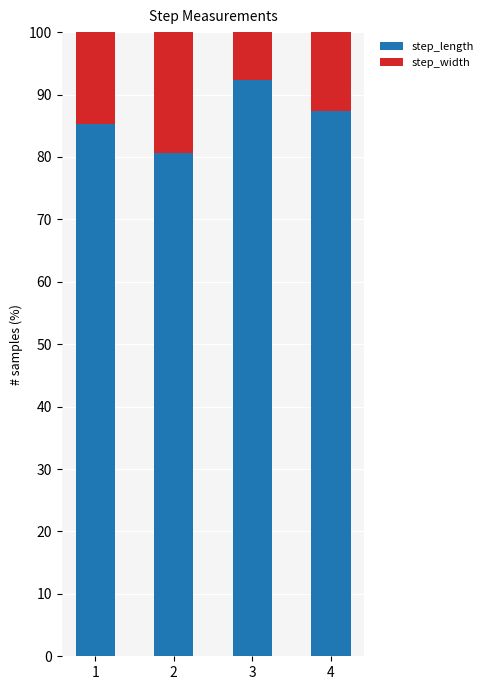

How many series are shown in this chart?

2